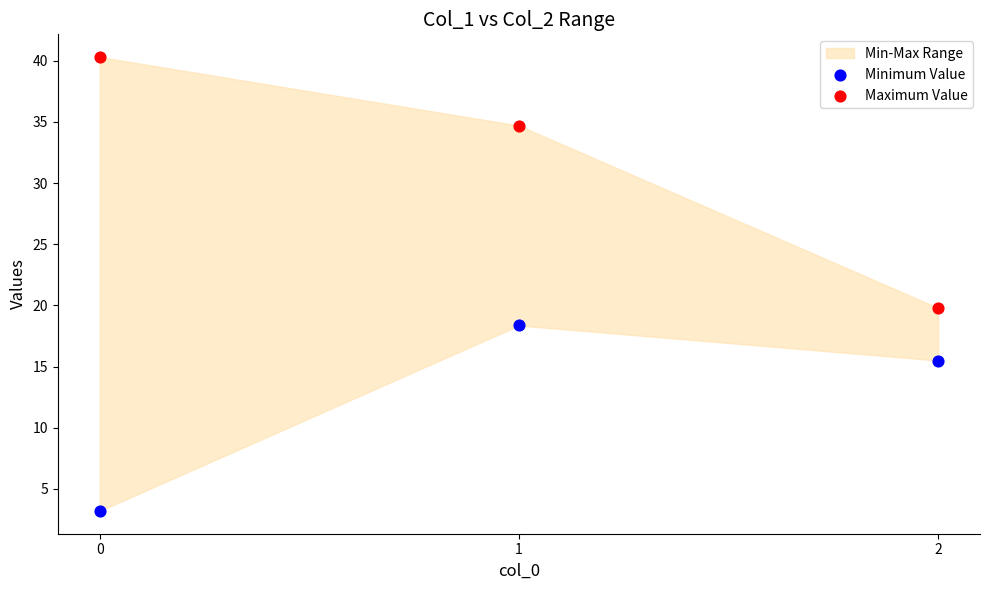

In the Maximum Value series, what Y value is closest to 30?

34.7